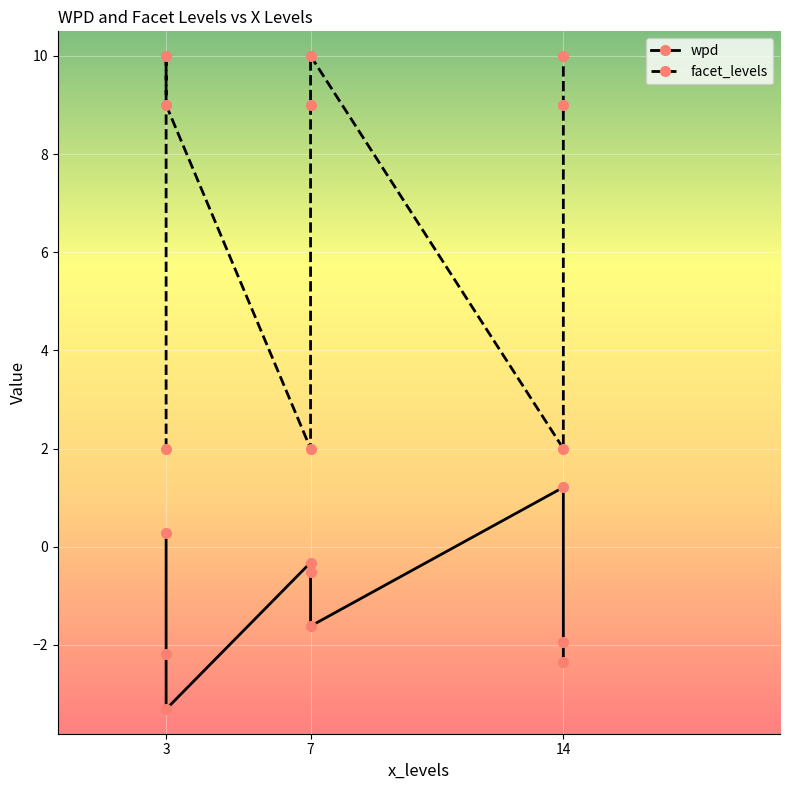

Is this an area chart (filled region under the line)?

No